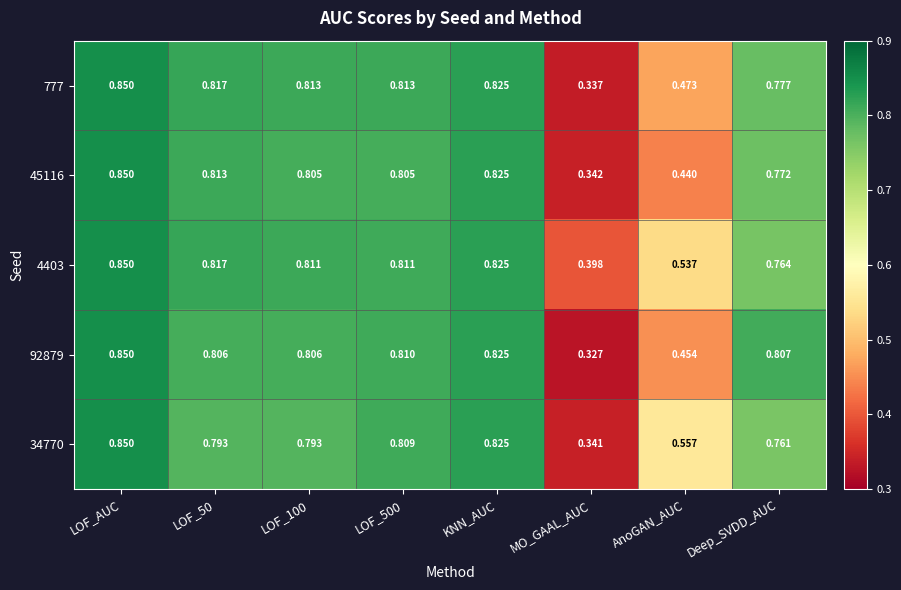

Rank the series at LOF_500 from lowest to highest value.

45116, 34770, 92879, 4403, 777